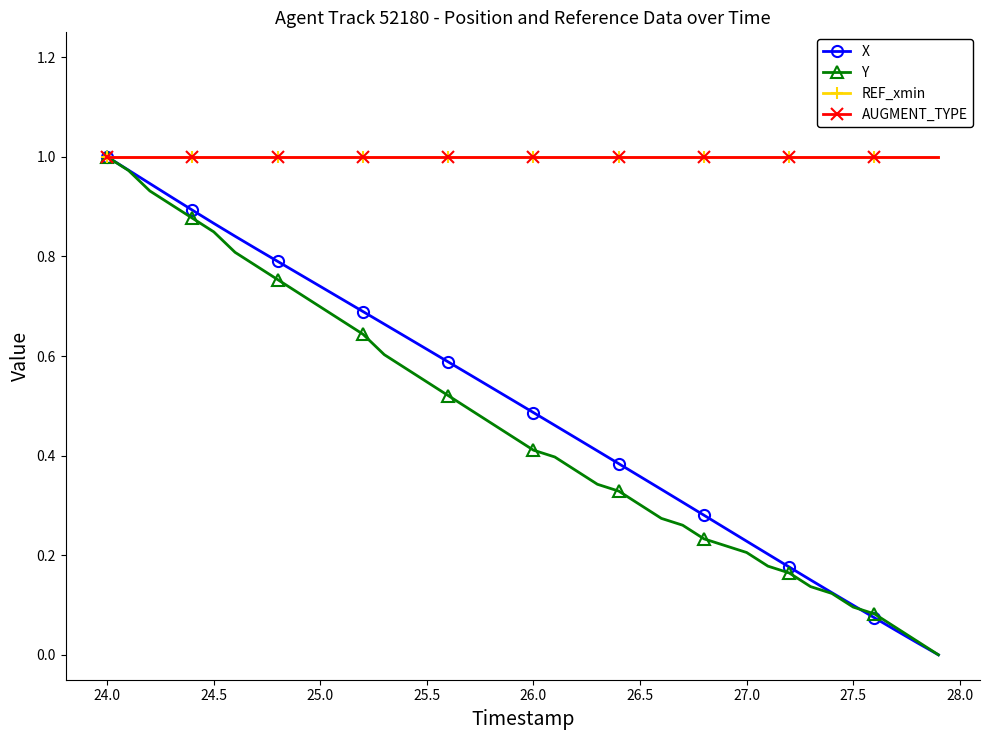

Does the chart have visible grid lines?

No